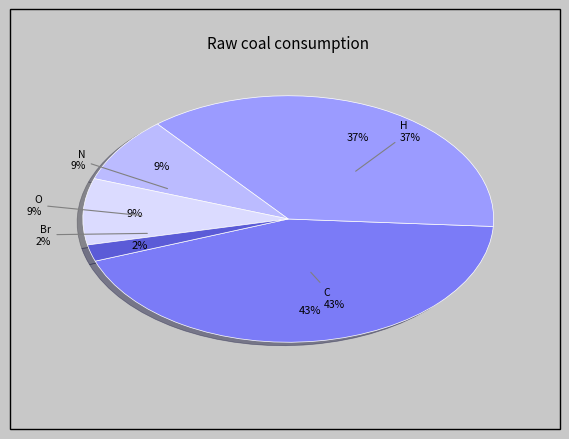

Is it true that C is 43% of the pie?

True